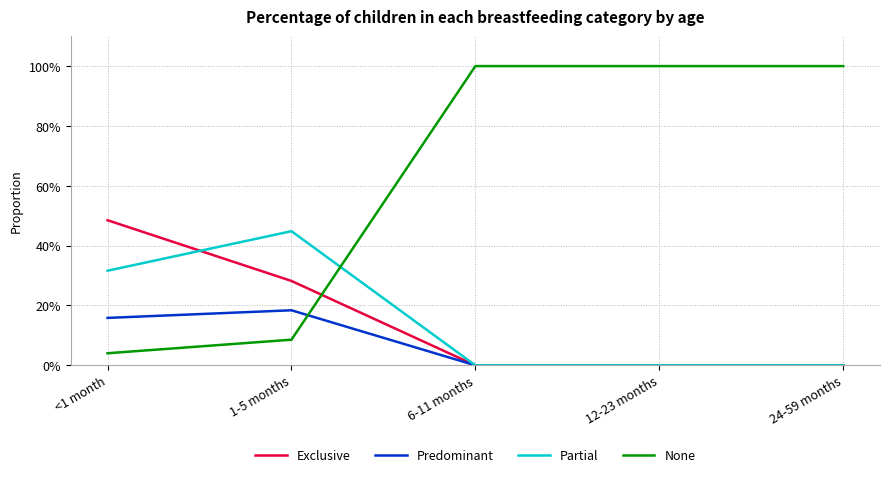

What is the total value across all series at 6-11 months?

1.0